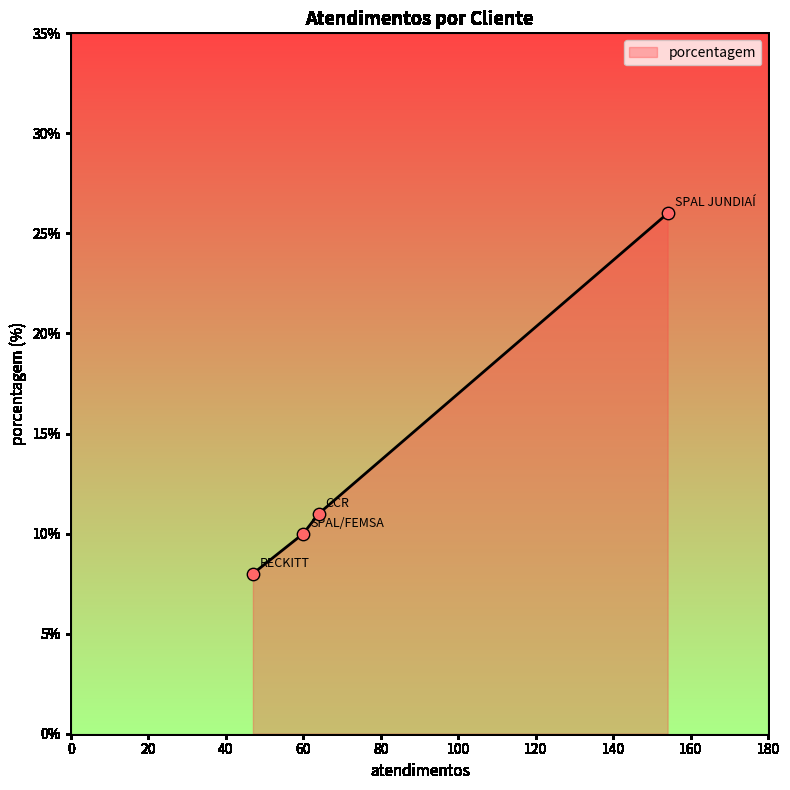

What is the average value?

14